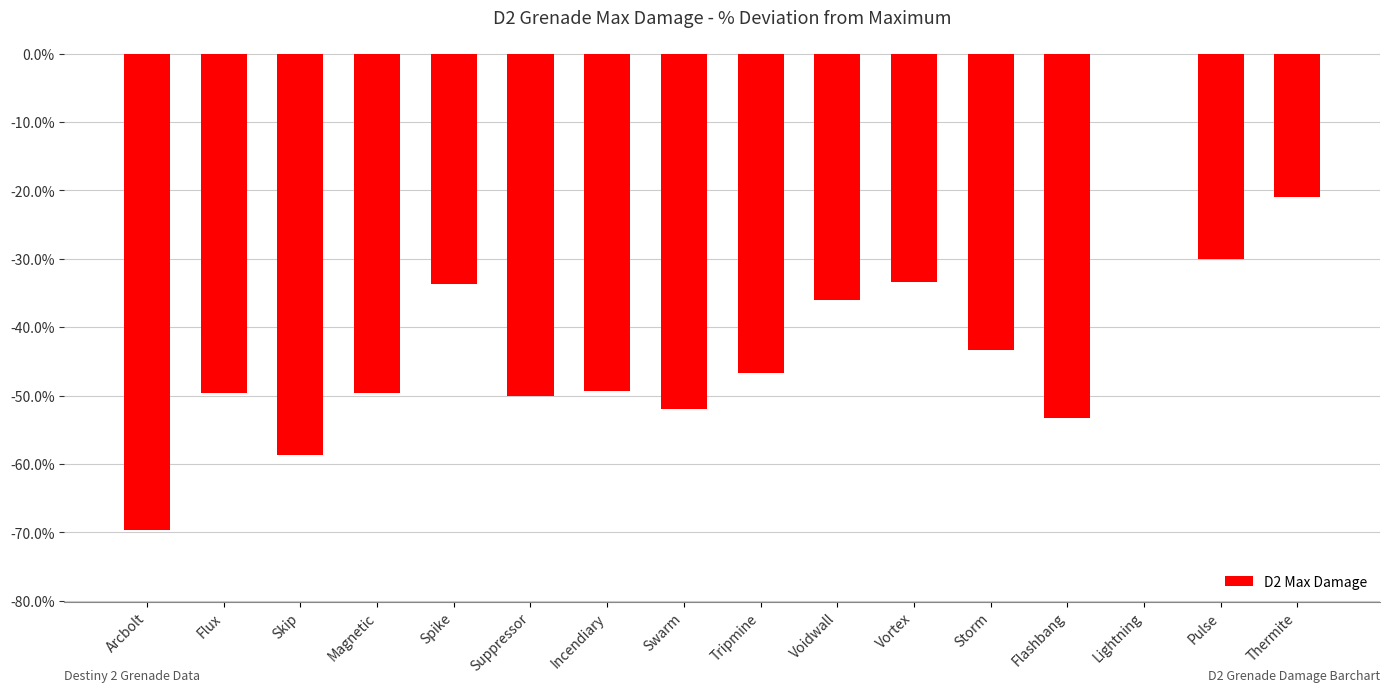

Are the bars horizontal?

No